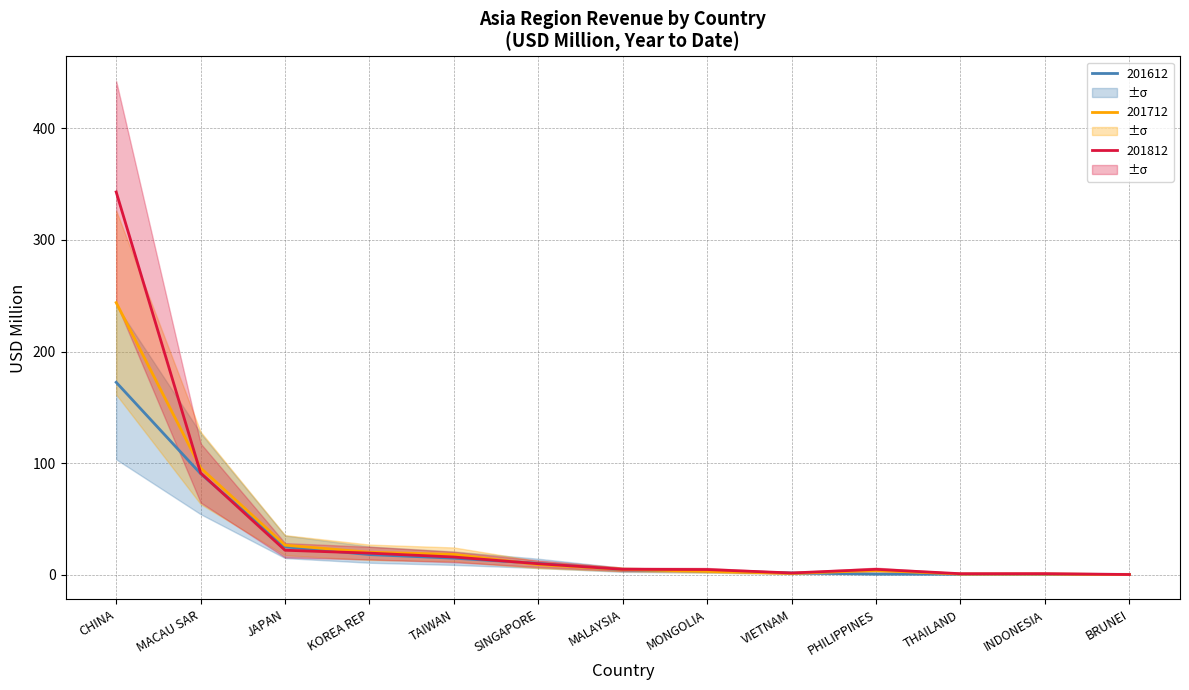

List the series in order of their peak value, lowest first.

201612, 201712, 201812